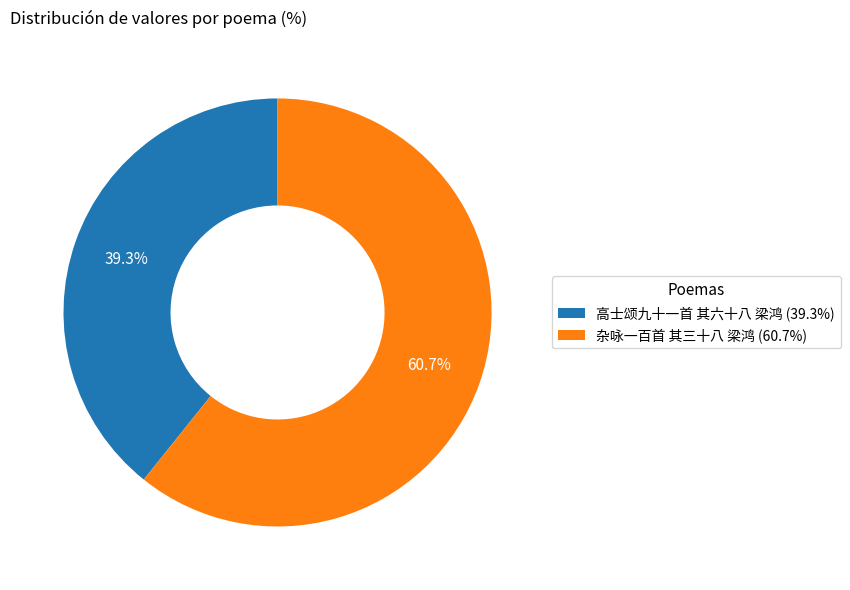

What percentage do 杂咏一百首 其三十八 梁鸿 and 高士颂九十一首 其六十八 梁鸿 together represent?

100.0%